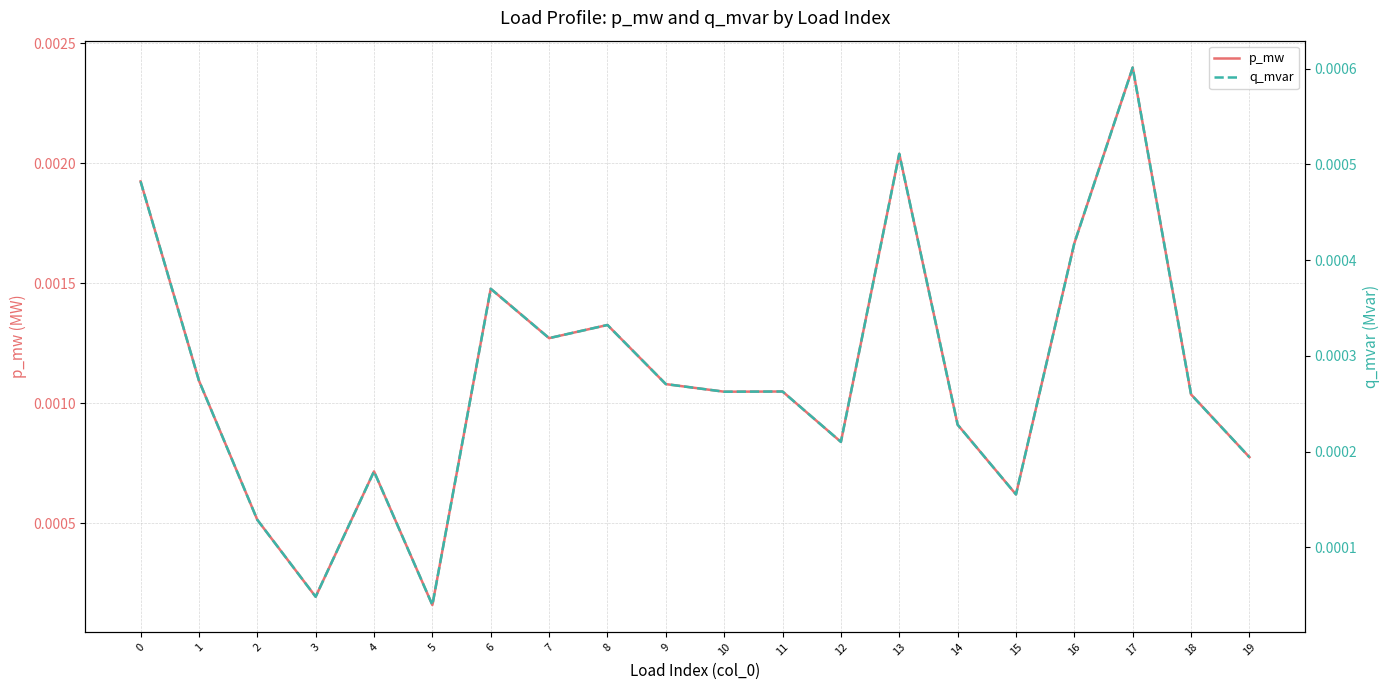

How many distinct data groups are displayed?

2